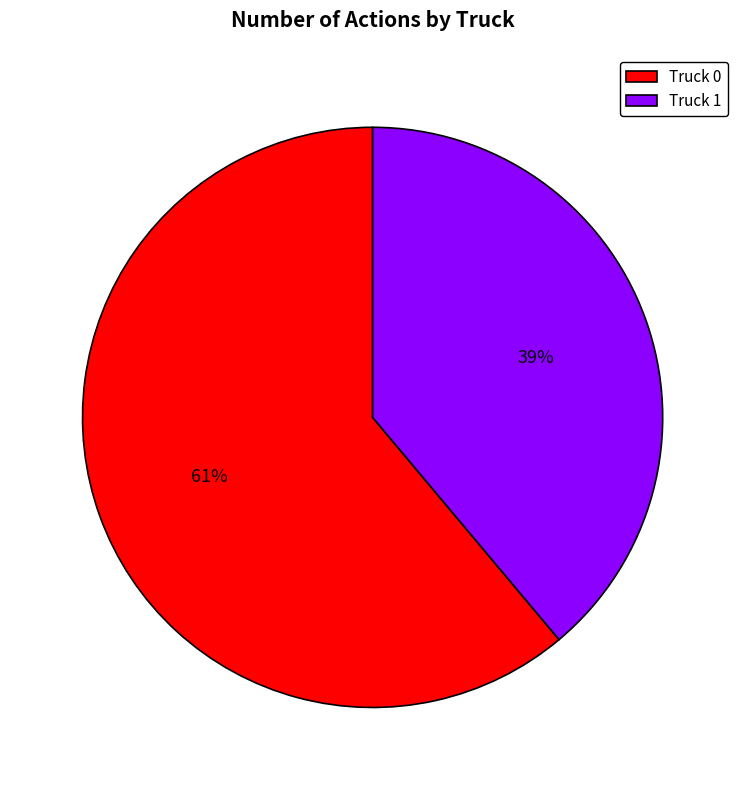

Count the number of slices in the pie.

2